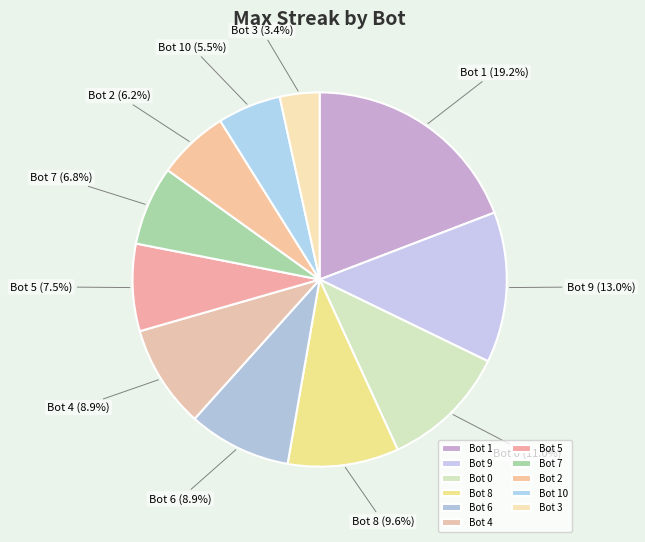

Which category has the biggest portion of the pie?

Bot 1